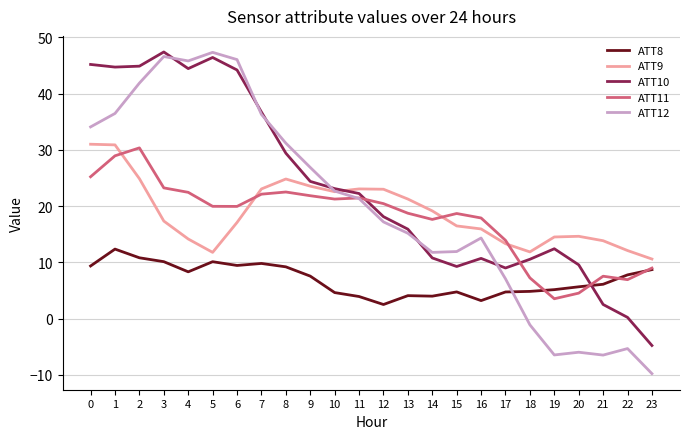

Read the ATT11 value at 18.

7.2